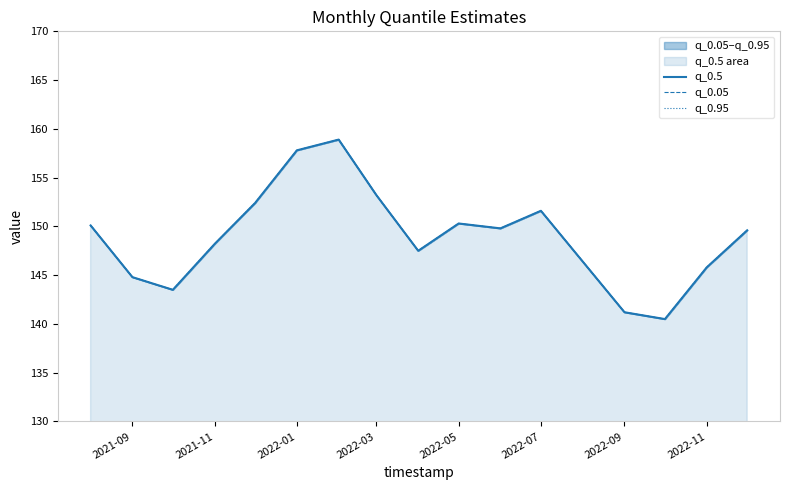

How many series are shown in this chart?

3